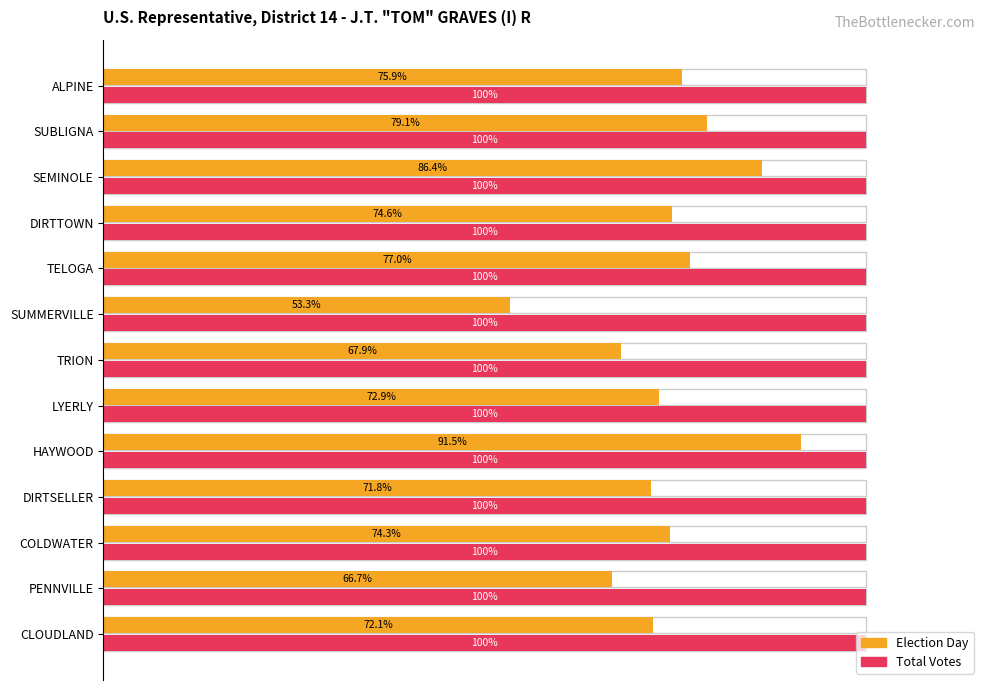

What position from the left is 0?

1